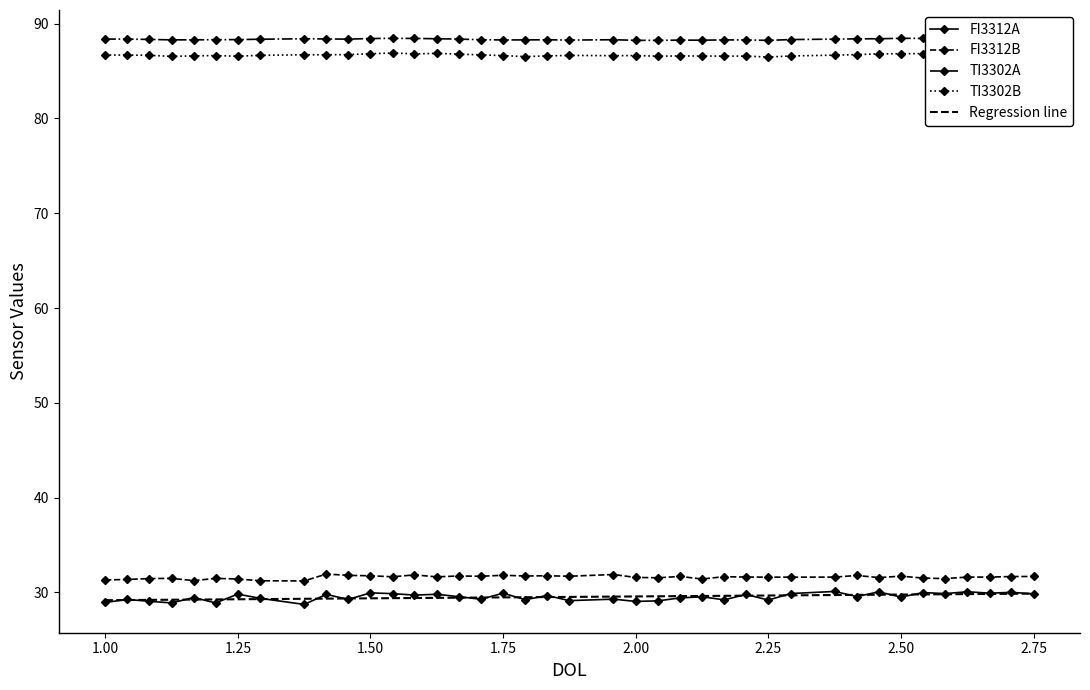

True or false: FI3312B and TI3302B cross at least once.

False